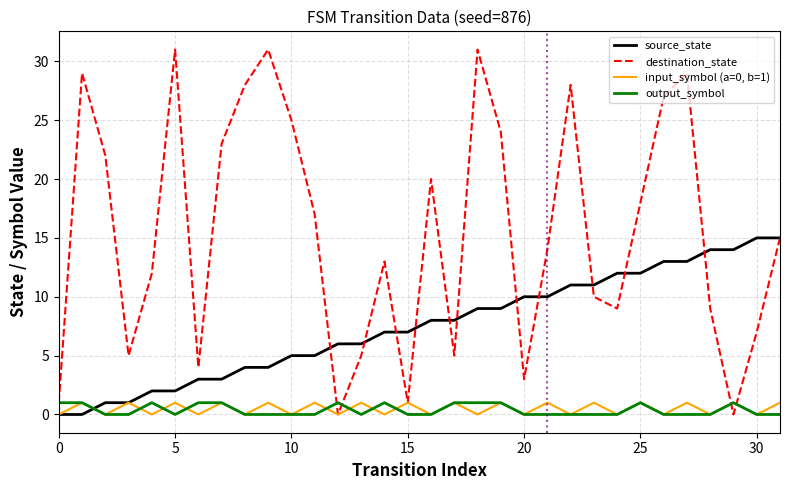

True or false: output_symbol and source_state intersect in this chart.

True